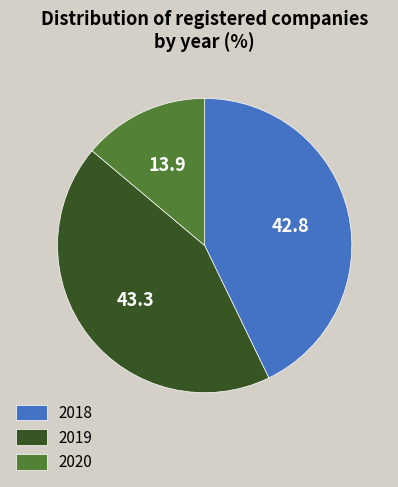

Combined, do 2019 and 2018 account for over 50%?

Yes